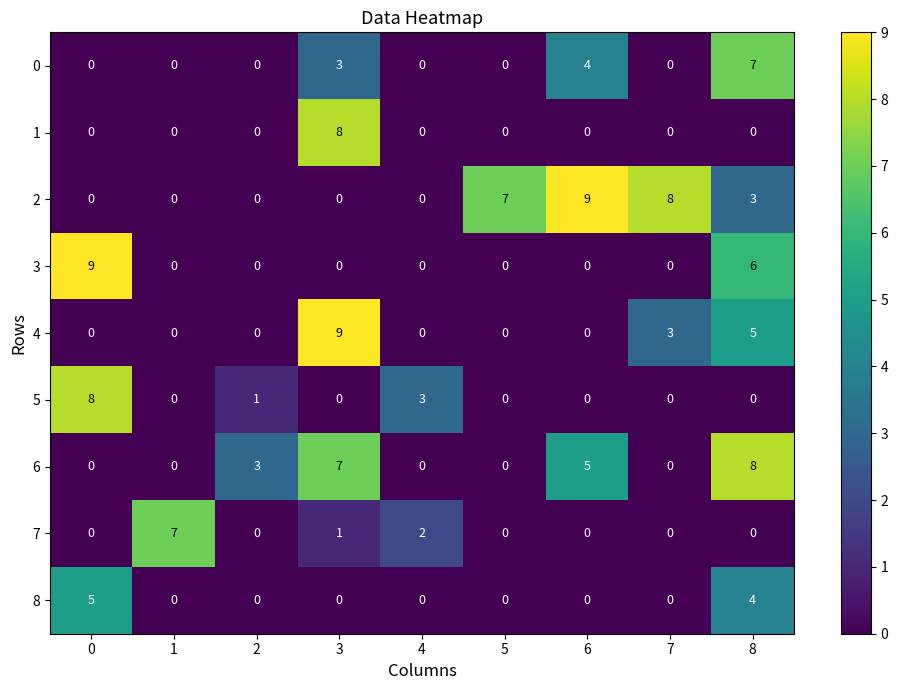

At which label does 2 reach its peak?

6